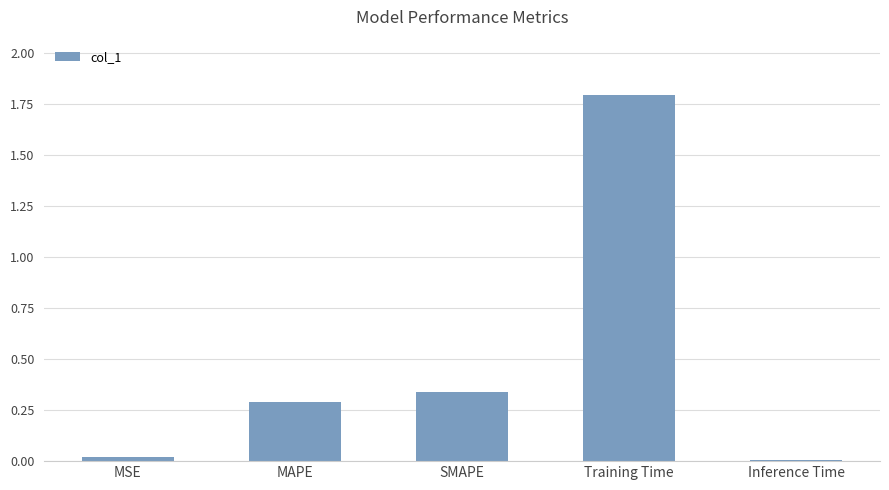

True or false: the data shows 0.2 at SMAPE.

False